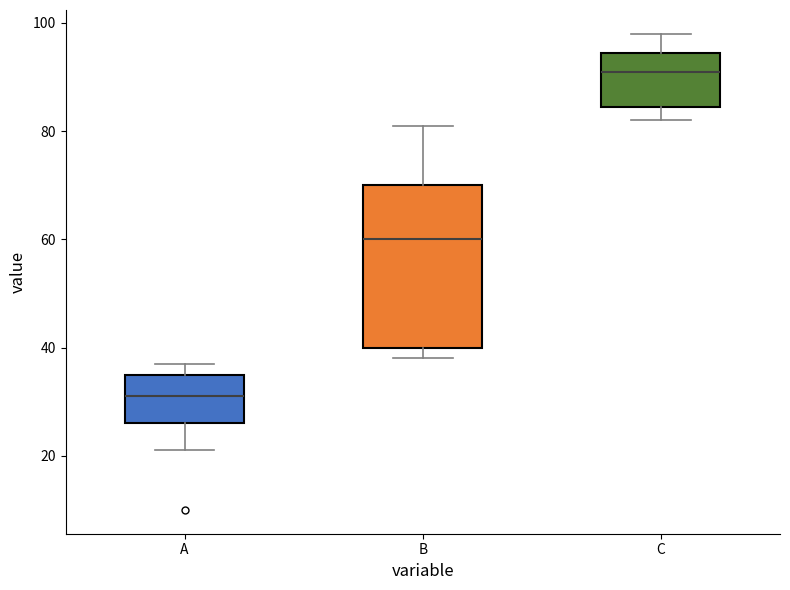

Reading left to right, read every box against the y-axis: the position of its median line, the range the box covers, and the ends of its whiskers. The values are not printed on the chart, so give them approximately, as read against the axis.

A: median 32, box 26 to 36, whiskers 22 to 38
B: median 60, box 40 to 70, whiskers 38 to 82
C: median 92, box 84 to 94, whiskers 82 to 98